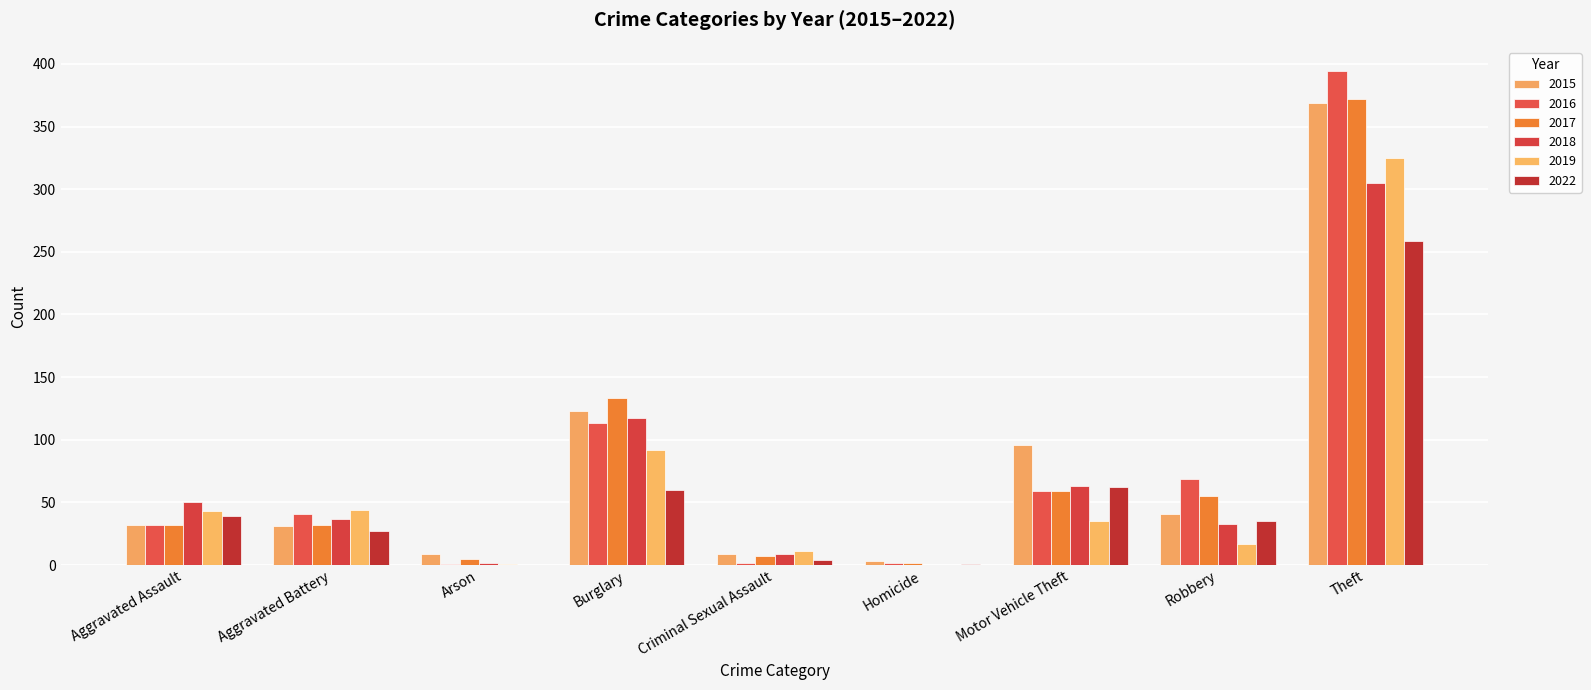

Are the bars grouped side by side (vs. stacked)?

Yes